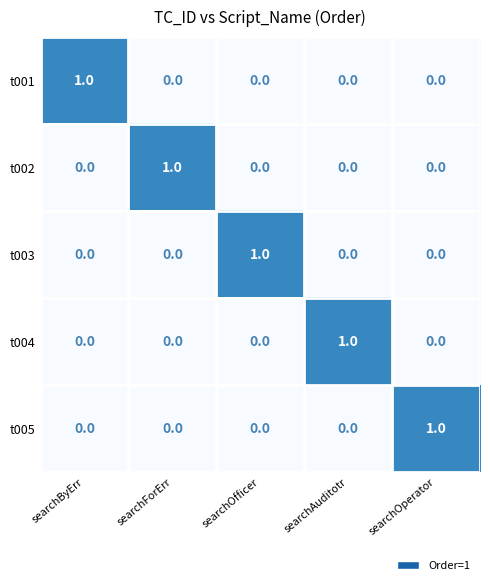

What is the difference between the highest and lowest values at searchOperator?

1